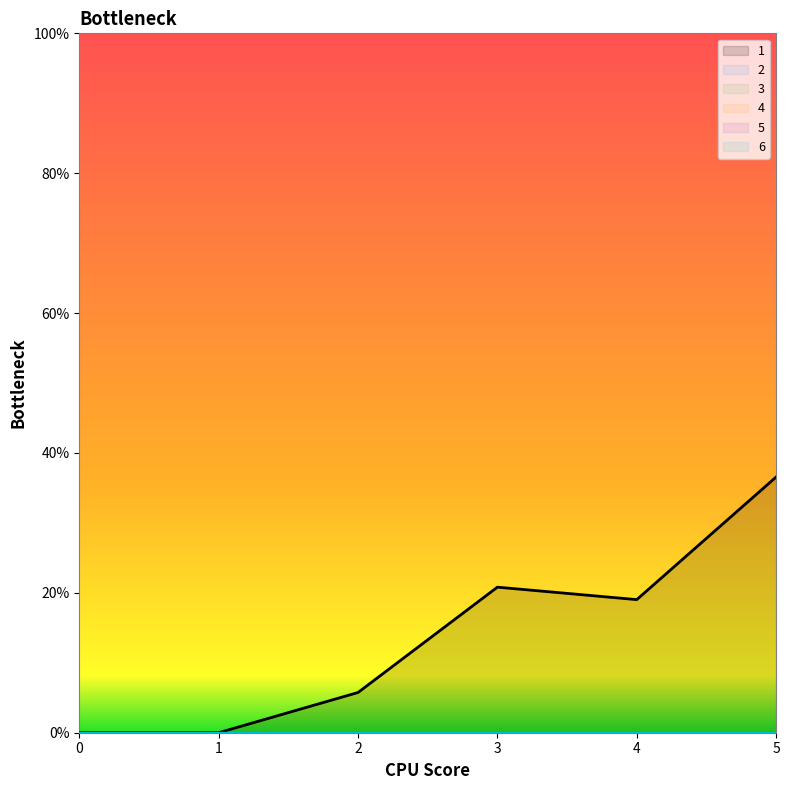

True or false: 6 and 3 cross at least once.

False